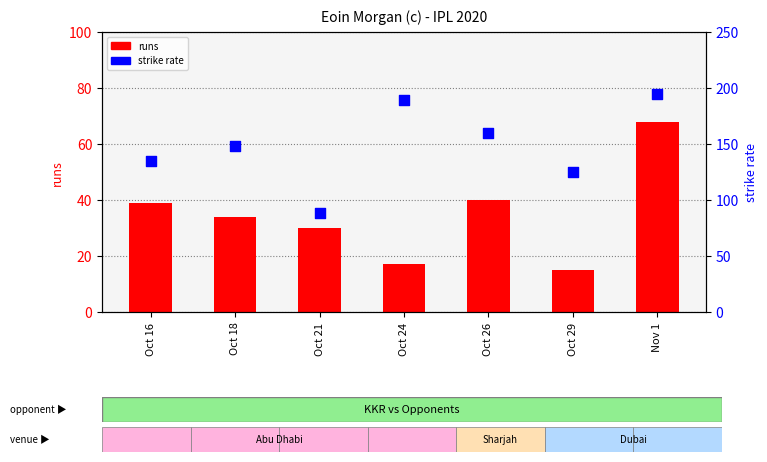

At which category is the sum across all series the highest?

Nov 1